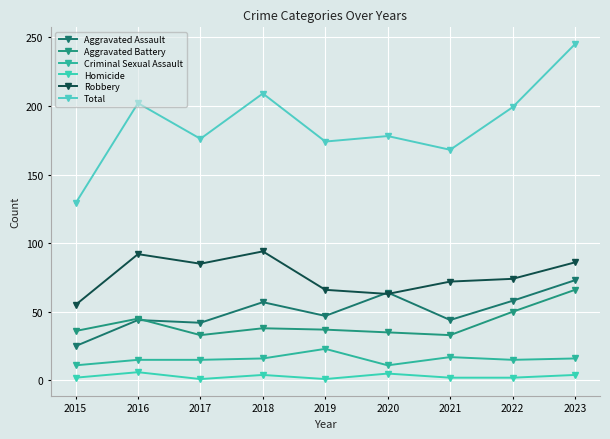

The value of Robbery at 2019 is 66. True or false?

True